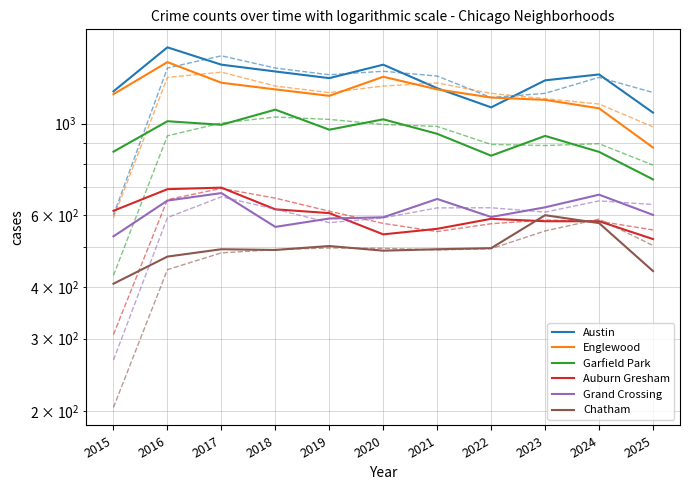

Which has a higher value, 2021 or 2017?

2017